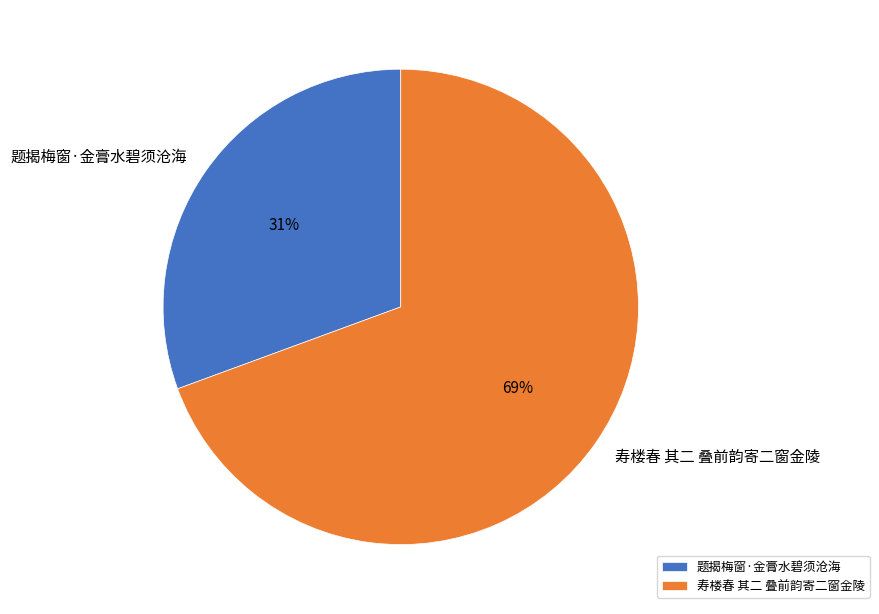

To the nearest percent, what is the combined percentage of 题揭梅窗·金膏水碧须沧海 and 寿楼春 其二 叠前韵寄二窗金陵?

100%